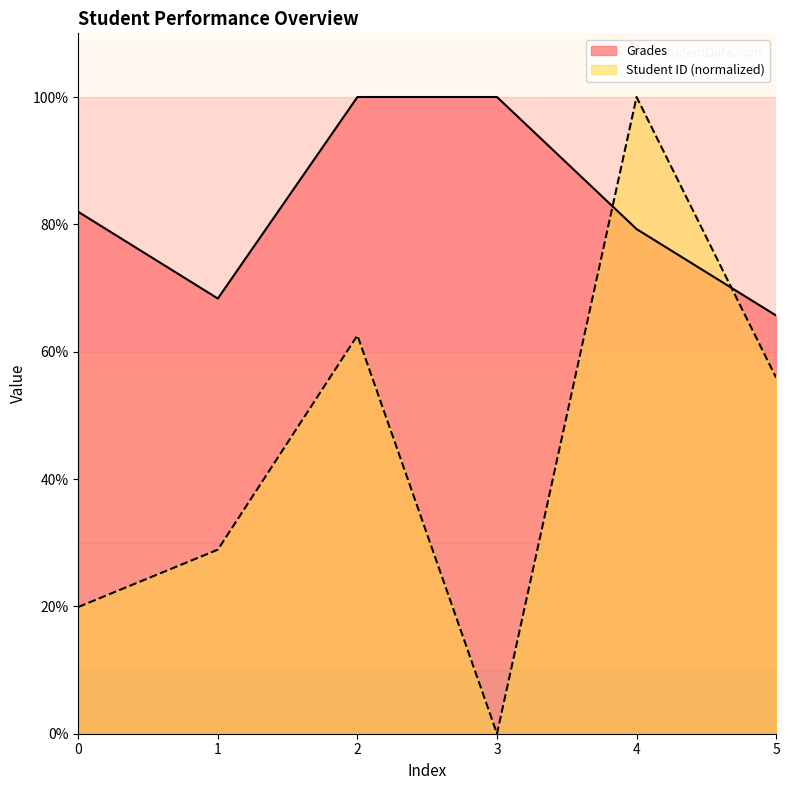

What is the sum of the Grades values at 0 and 1?

150.3